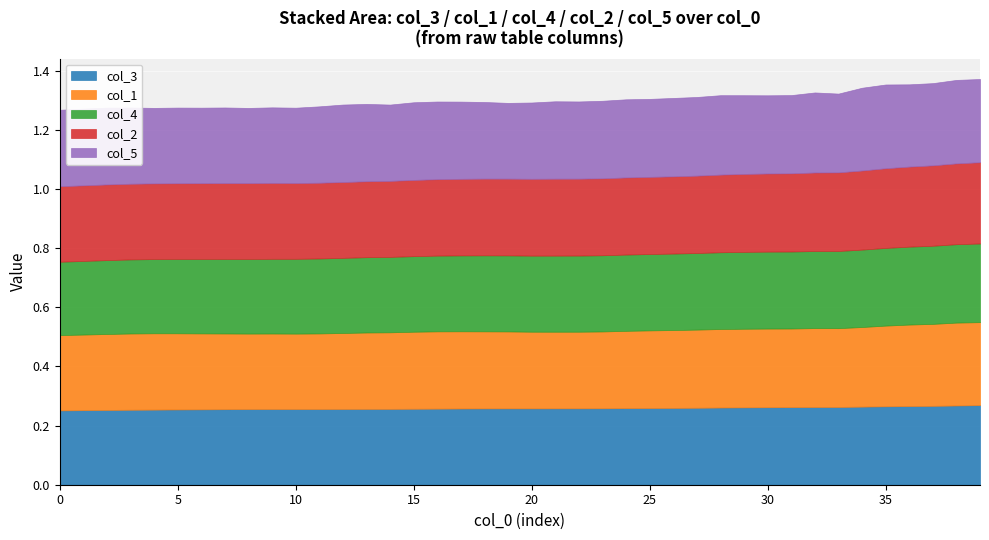

The value of col_4 at 8 is 0.3. True or false?

True